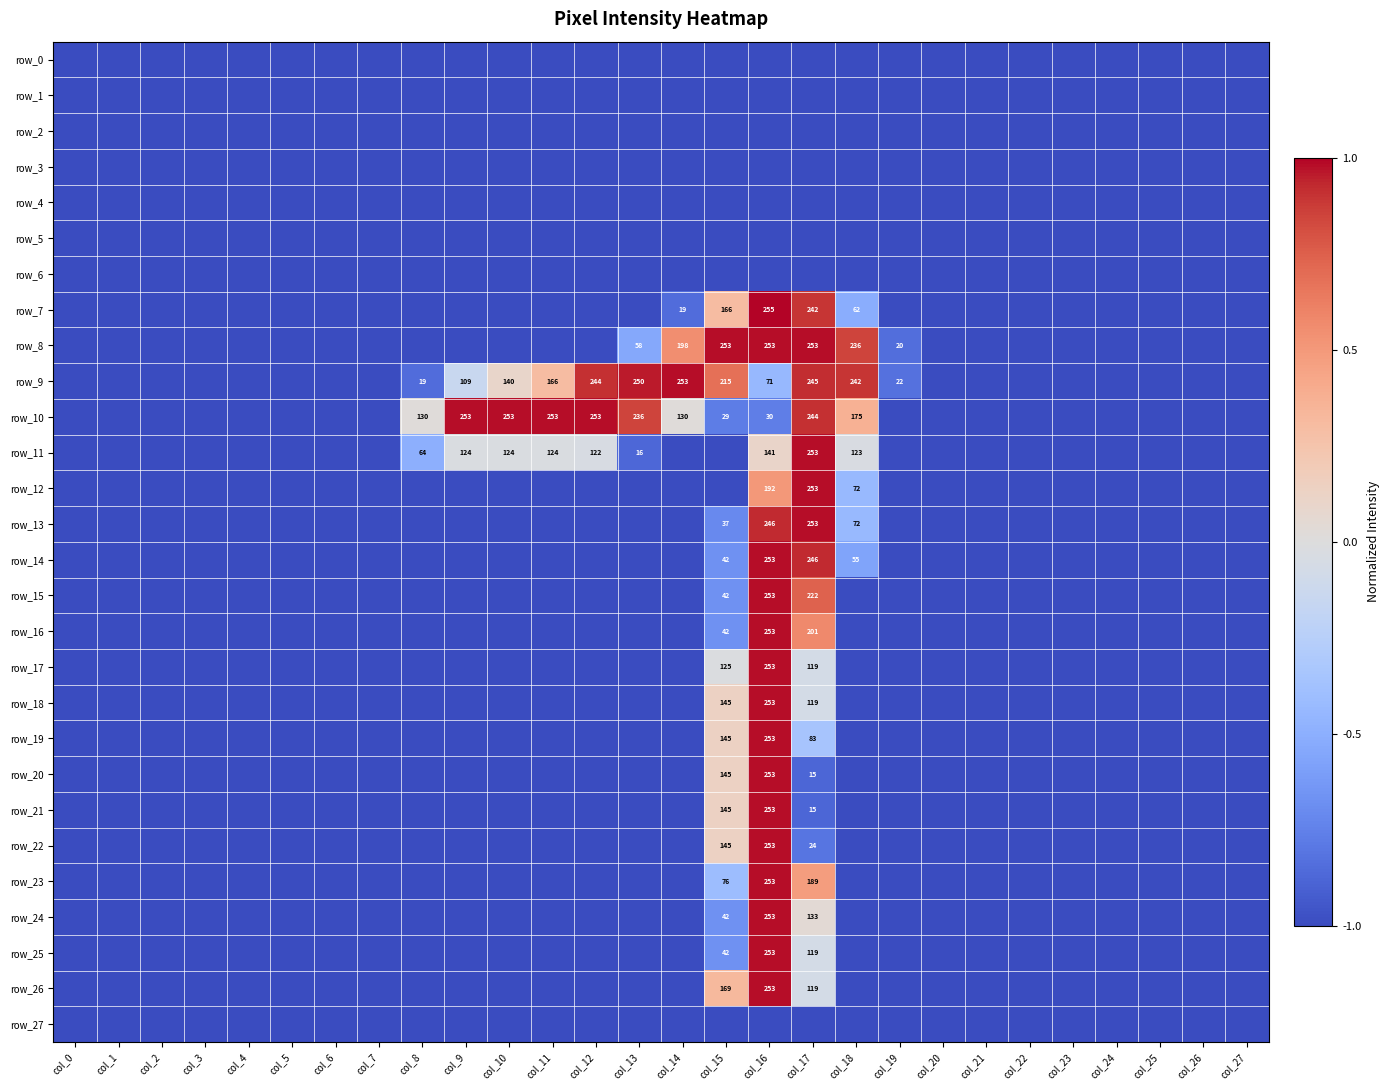

The value of row_27 at col_13 is -1.0. True or false?

True